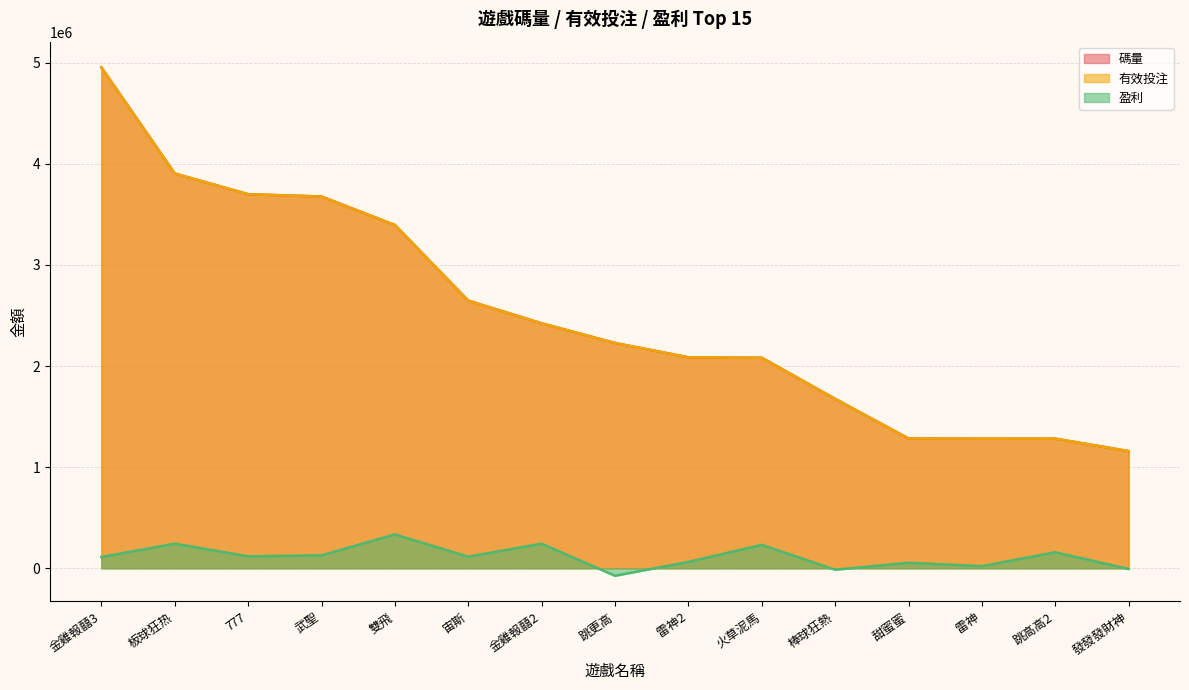

True or false: 碼量 and 盈利 intersect in this chart.

False